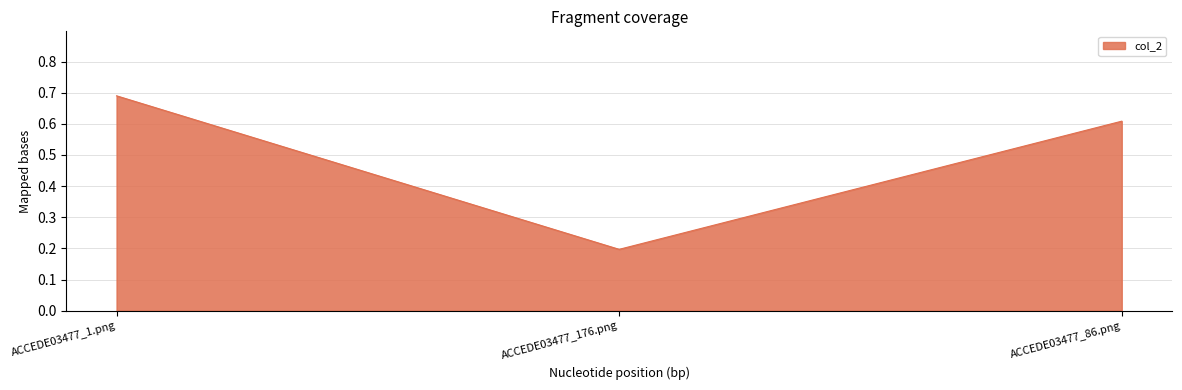

How many lines are shown in the chart?

1